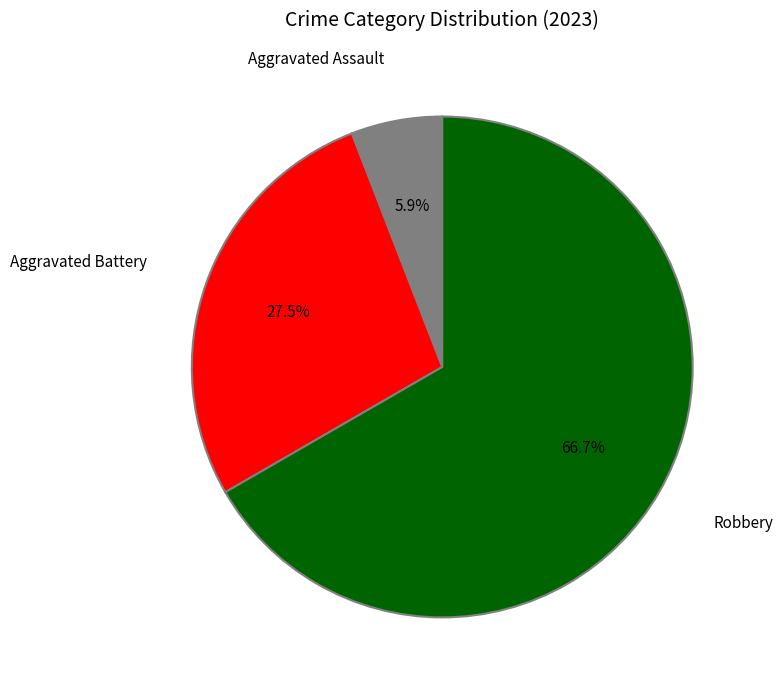

Count the number of slices in the pie.

3